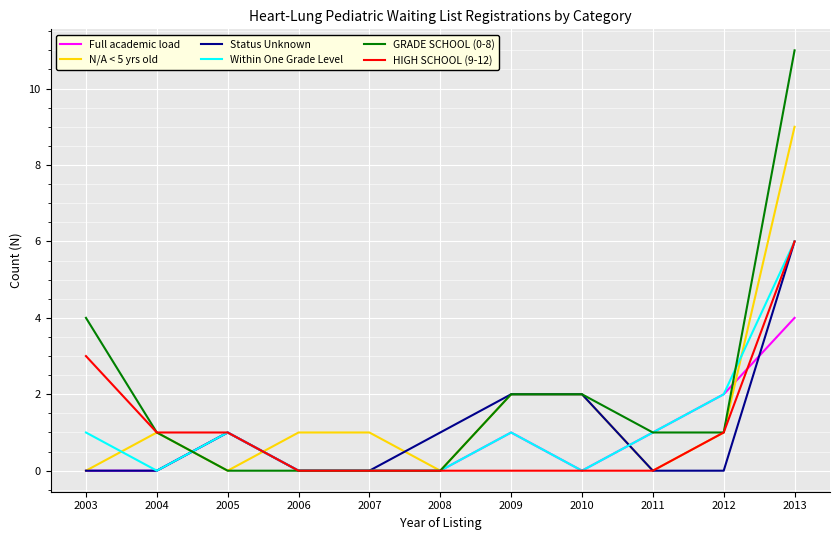

Which series has the widest spread of values?

GRADE SCHOOL (0-8)